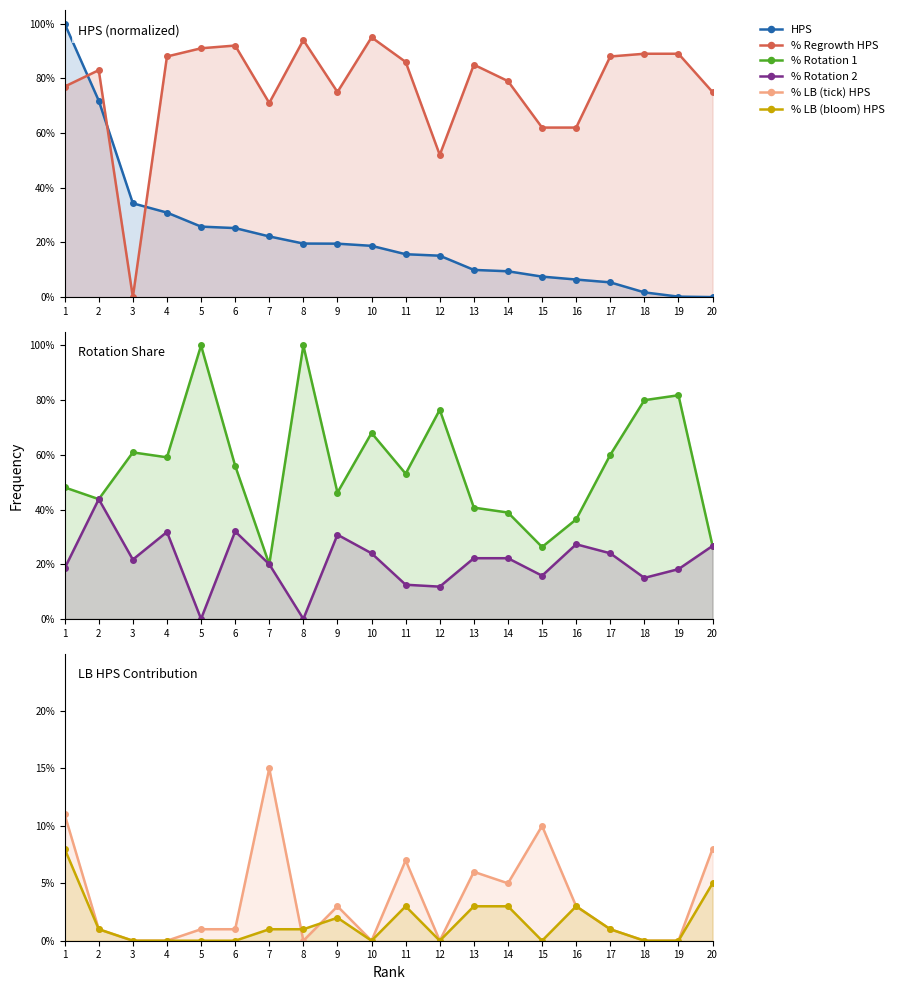

At how many categories does at least one series exceed 0?

20